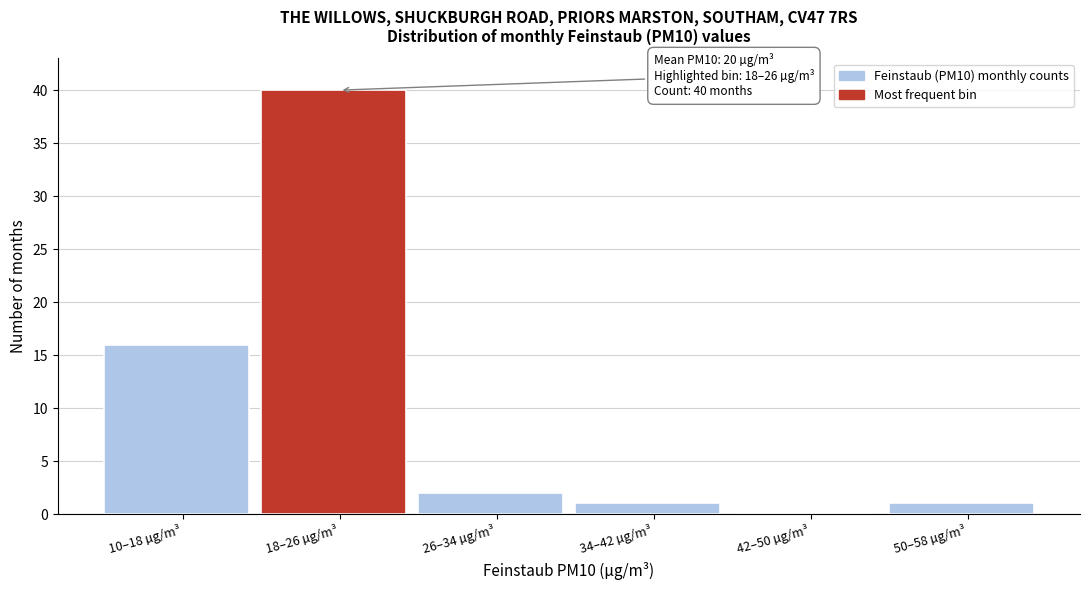

Reading right to left, transcribe all the data shown in this chart.

50–58 µg/m³=1	42–50 µg/m³=0	34–42 µg/m³=1	26–34 µg/m³=2	18–26 µg/m³=40	10–18 µg/m³=16